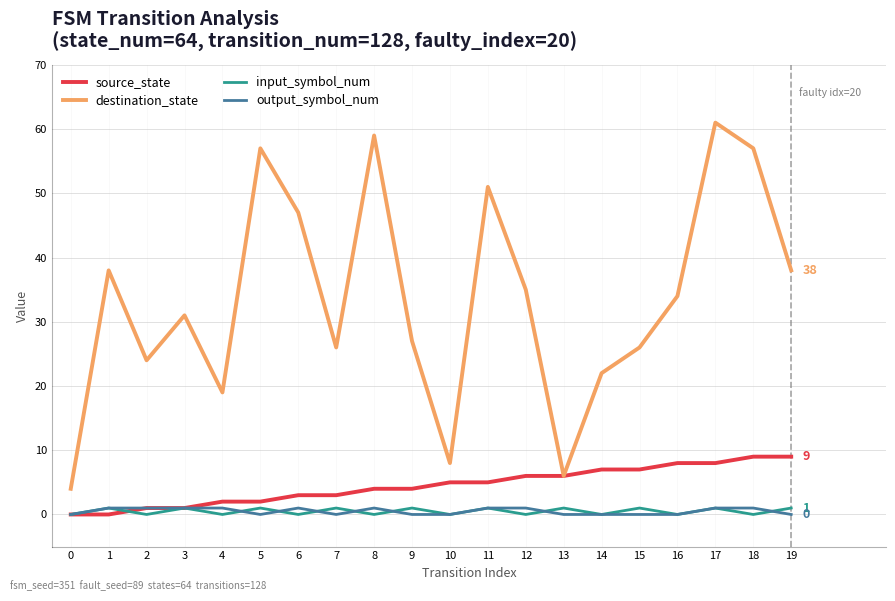

How many lines are shown in the chart?

4